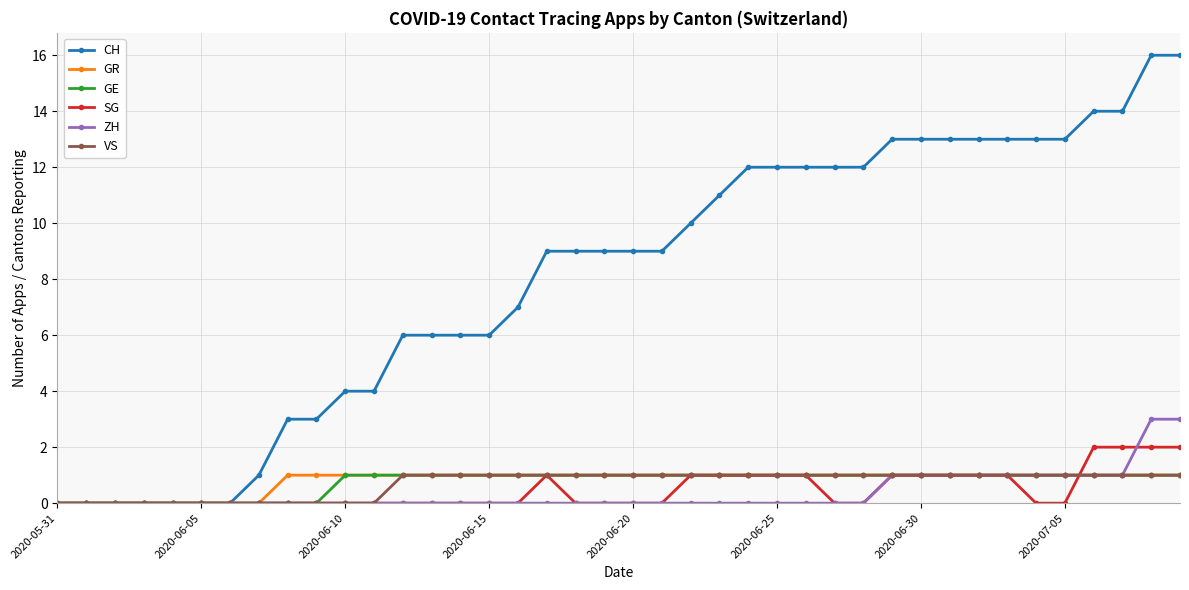

Which series has the widest spread of values?

CH